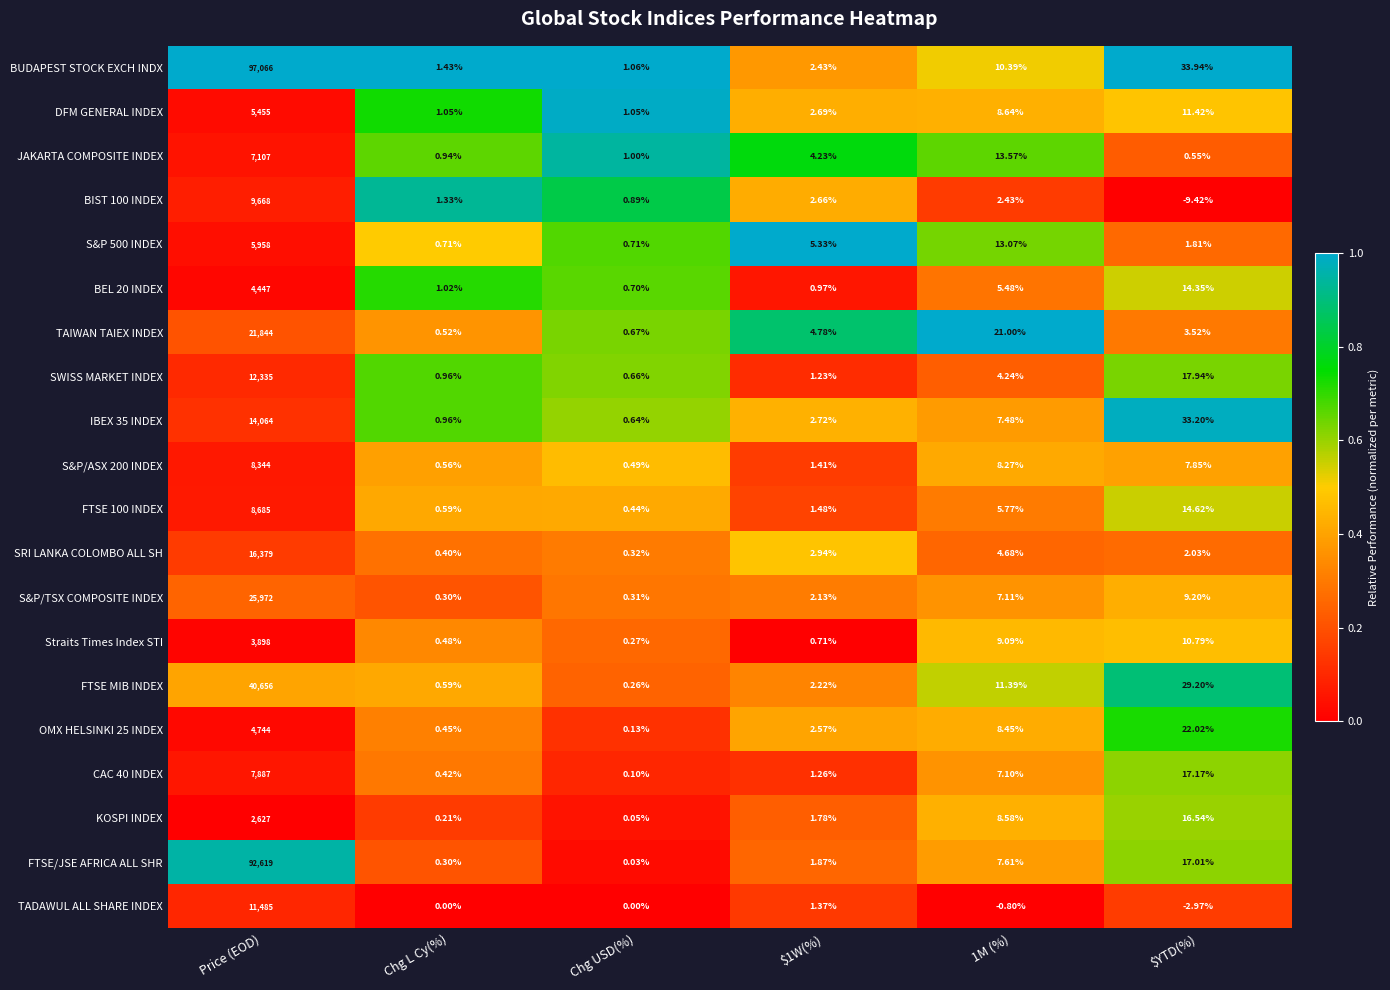

Where is BUDAPEST STOCK EXCH INDX nearest to the value 48533?

$YTD(%)